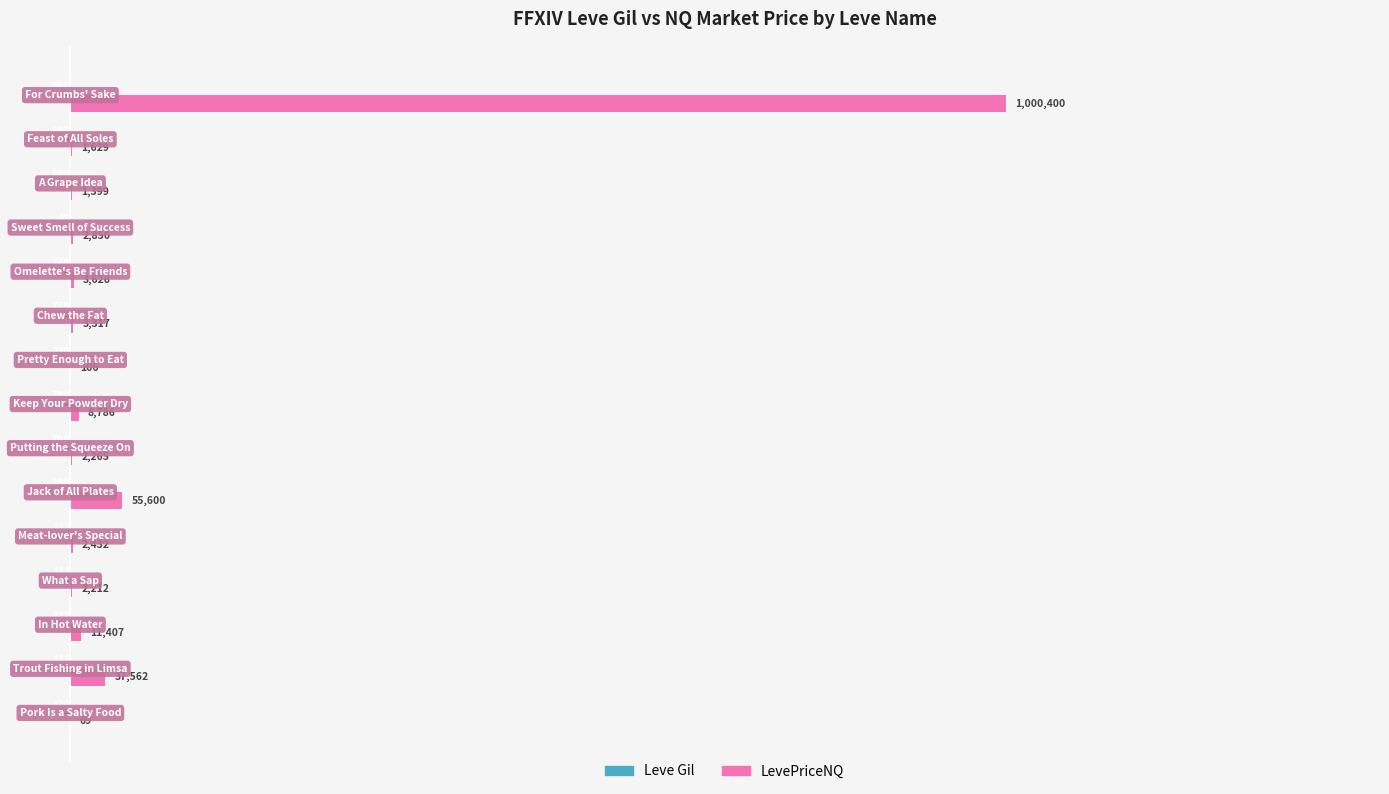

How many groups of bars are there?

15